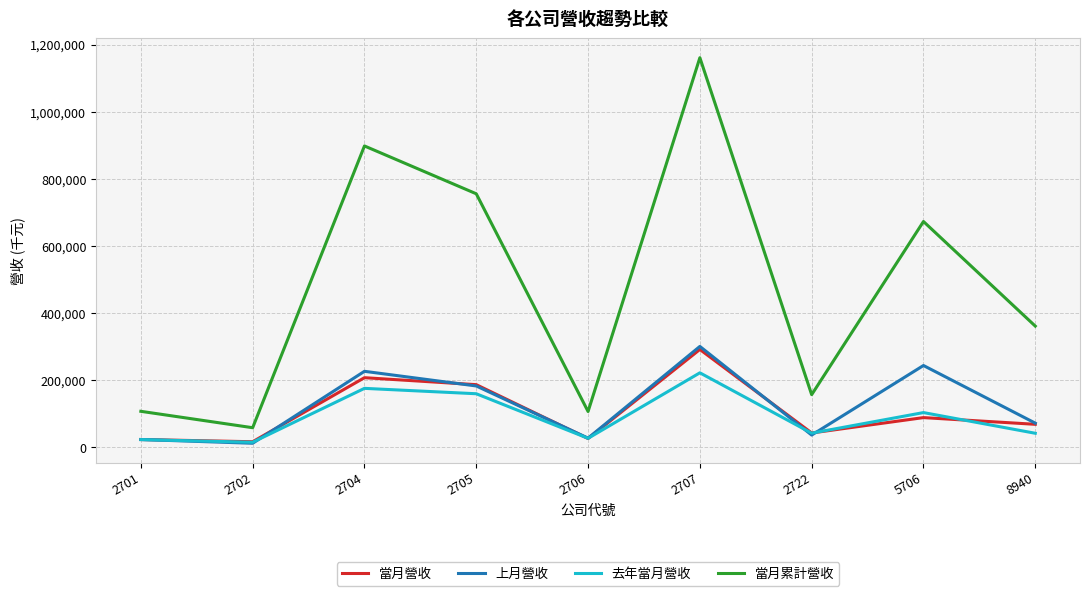

What is the maximum value shown in the chart?

1161114